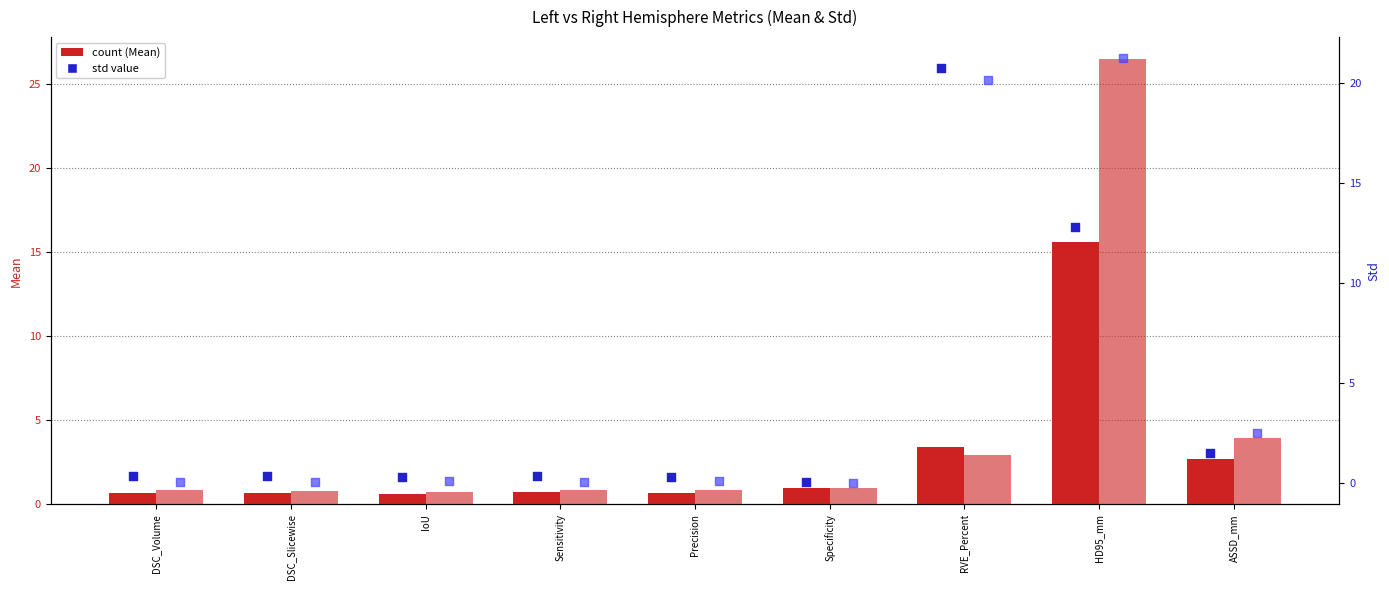

At how many categories does at least one series exceed 25?

1